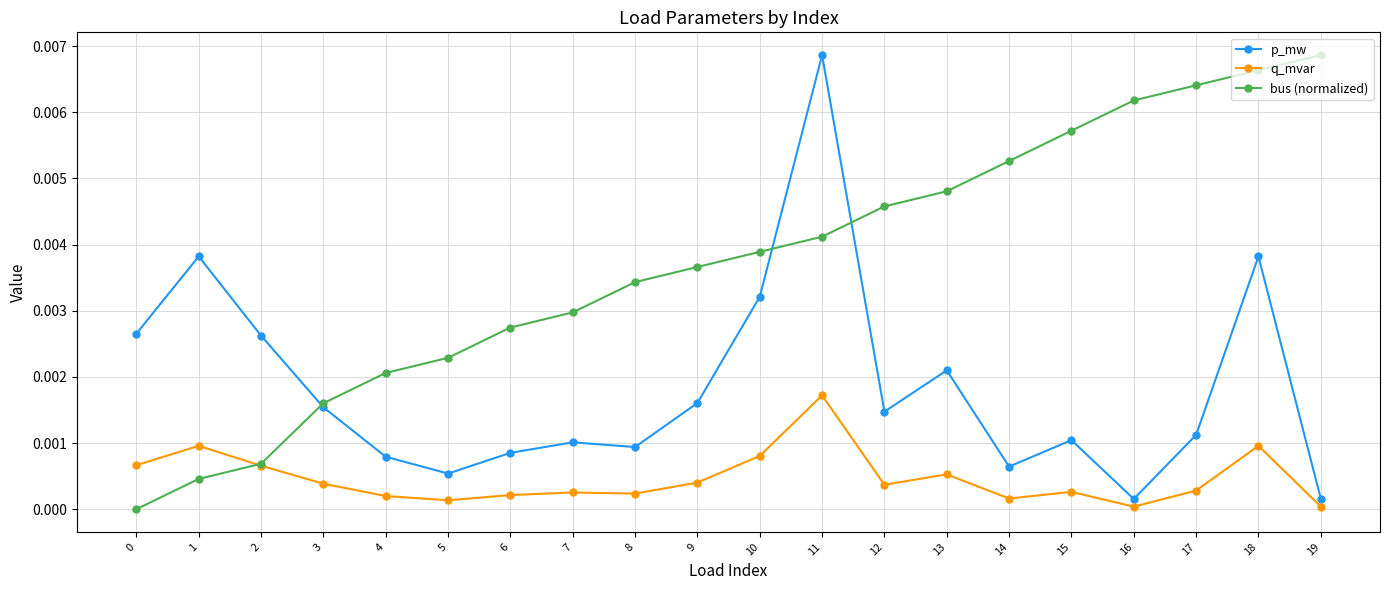

True or false: p_mw has a value of 0.0 at 1.

True